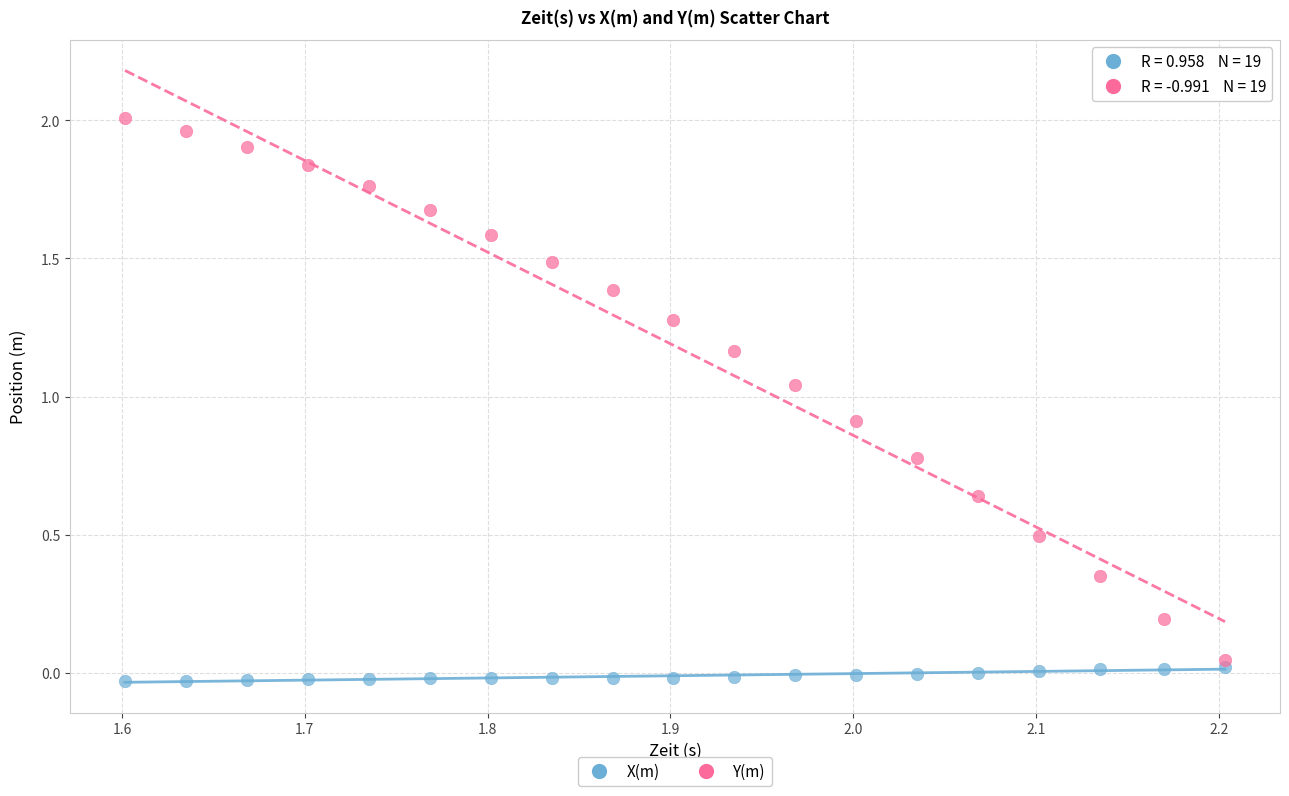

Which series contains the highest Y value?

Y(m)